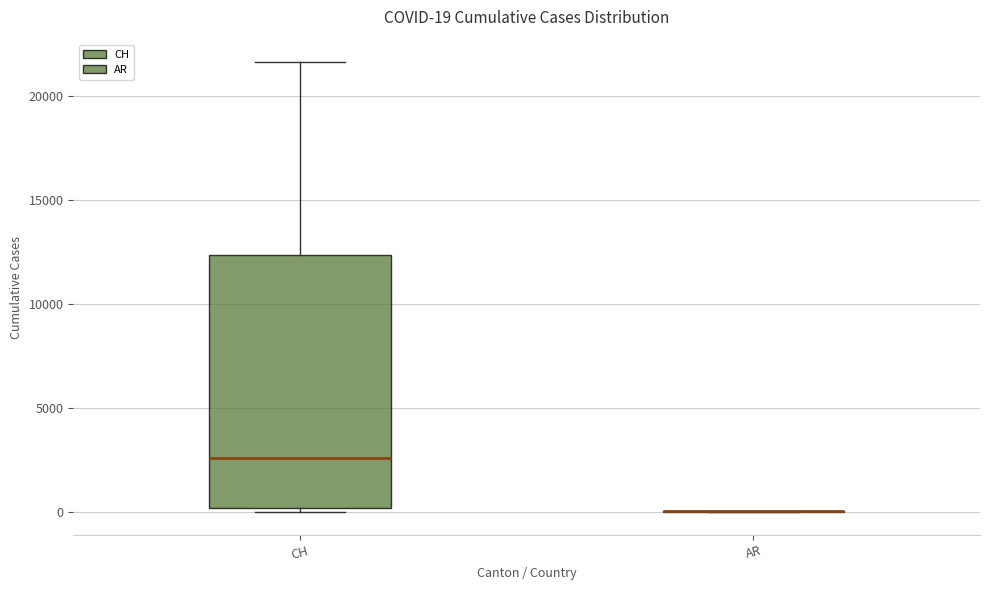

Which box is the tallest, from its lower edge to its upper edge?

CH